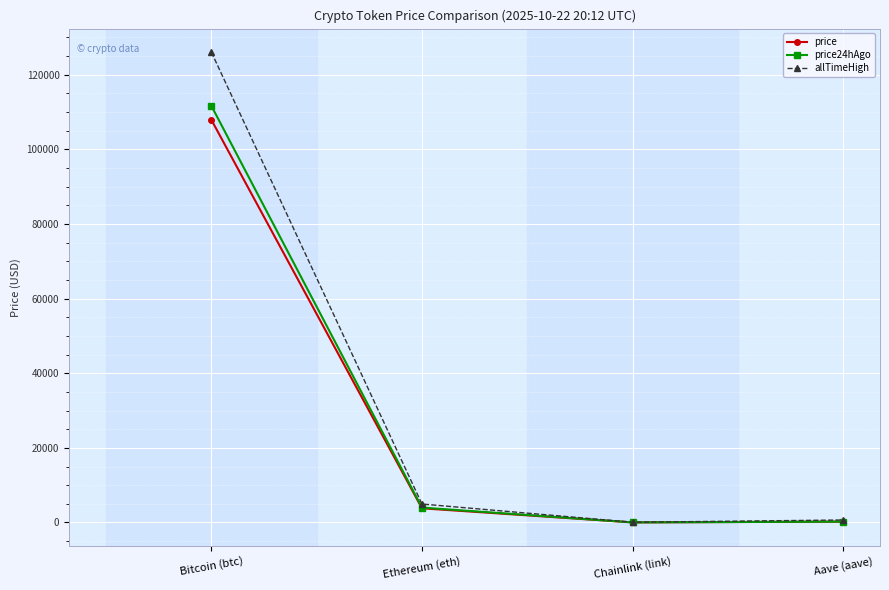

At which category does the chart reach its peak across all series?

Bitcoin (btc)